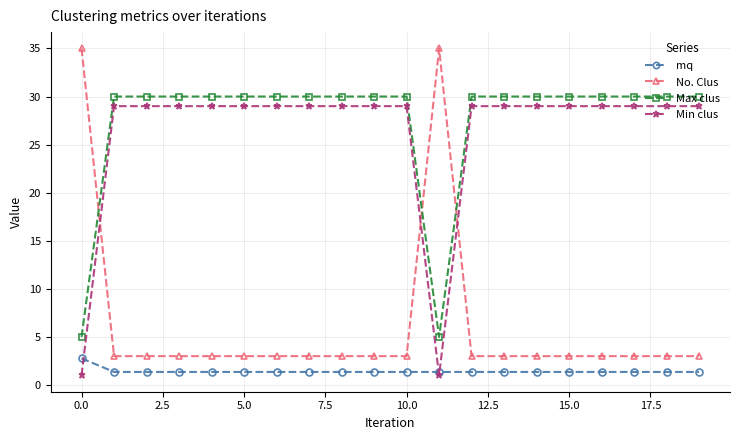

True or false: No. Clus and mq intersect in this chart.

False